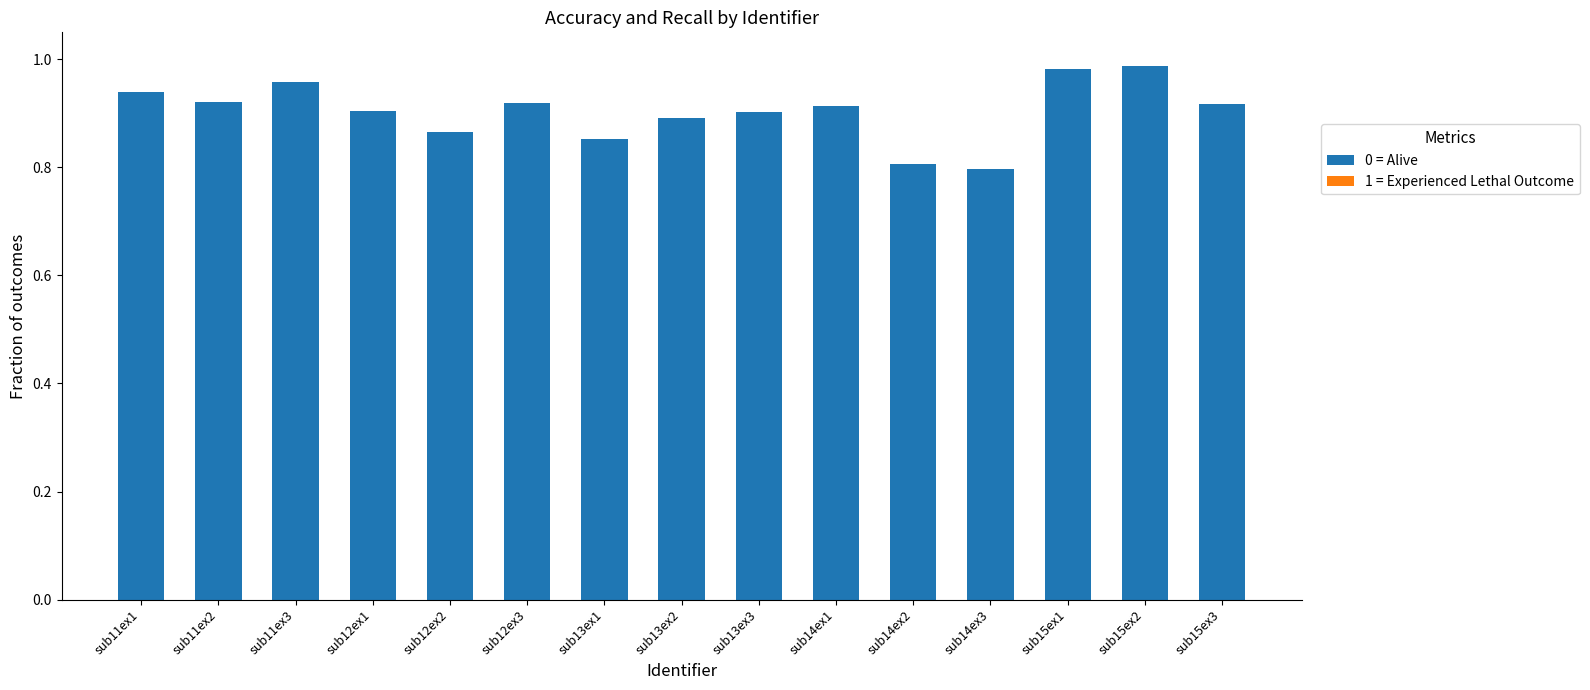

What is the sum of all 0 = Alive values?

13.6